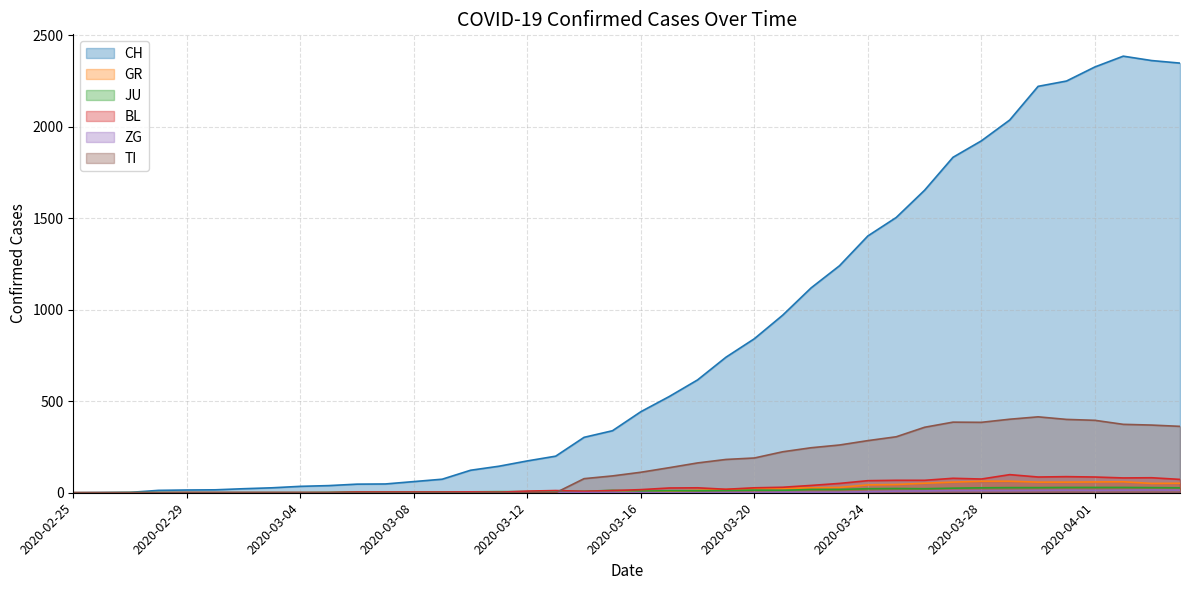

Reading left to right, extract all data points from this chart.

CH: 2020-02-25=0	2020-02-26=1	2020-02-27=2	2020-02-28=13	2020-02-29=15	2020-03-01=16	2020-03-02=22	2020-03-03=27	2020-03-04=35	2020-03-05=39	2020-03-06=47	2020-03-07=48	2020-03-08=61	2020-03-09=74	2020-03-10=123	2020-03-11=145	2020-03-12=174	2020-03-13=200	2020-03-14=303	2020-03-15=339	2020-03-16=443	2020-03-17=526	2020-03-18=617	2020-03-19=741	2020-03-20=842	2020-03-21=971	2020-03-22=1120	2020-03-23=1241	2020-03-24=1404	2020-03-25=1505	2020-03-26=1654	2020-03-27=1834	2020-03-28=1924	2020-03-29=2038	2020-03-30=2222	2020-03-31=2251	2020-04-01=2328	2020-04-02=2387	2020-04-03=2363	2020-04-04=2349
GR: 2020-02-25=0	2020-02-26=0	2020-02-27=0	2020-02-28=0	2020-02-29=0	2020-03-01=0	2020-03-02=0	2020-03-03=0	2020-03-04=0	2020-03-05=0	2020-03-06=0	2020-03-07=0	2020-03-08=0	2020-03-09=0	2020-03-10=0	2020-03-11=0	2020-03-12=0	2020-03-13=0	2020-03-14=6	2020-03-15=0	2020-03-16=9	2020-03-17=9	2020-03-18=13	2020-03-19=18	2020-03-20=24	2020-03-21=24	2020-03-22=27	2020-03-23=29	2020-03-24=43	2020-03-25=45	2020-03-26=52	2020-03-27=58	2020-03-28=63	2020-03-29=63	2020-03-30=58	2020-03-31=58	2020-04-01=59	2020-04-02=60	2020-04-03=51	2020-04-04=52
JU: 2020-02-25=0	2020-02-26=0	2020-02-27=1	2020-02-28=1	2020-02-29=1	2020-03-01=1	2020-03-02=1	2020-03-03=1	2020-03-04=1	2020-03-05=2	2020-03-06=5	2020-03-07=5	2020-03-08=5	2020-03-09=5	2020-03-10=5	2020-03-11=6	2020-03-12=6	2020-03-13=8	2020-03-14=8	2020-03-15=13	2020-03-16=9	2020-03-17=11	2020-03-18=11	2020-03-19=12	2020-03-20=14	2020-03-21=13	2020-03-22=18	2020-03-23=18	2020-03-24=22	2020-03-25=23	2020-03-26=22	2020-03-27=25	2020-03-28=27	2020-03-29=28	2020-03-30=28	2020-03-31=29	2020-04-01=29	2020-04-02=29	2020-04-03=28	2020-04-04=27
BL: 2020-02-25=0	2020-02-26=0	2020-02-27=0	2020-02-28=0	2020-02-29=1	2020-03-01=1	2020-03-02=1	2020-03-03=1	2020-03-04=1	2020-03-05=1	2020-03-06=4	2020-03-07=4	2020-03-08=4	2020-03-09=4	2020-03-10=5	2020-03-11=3	2020-03-12=9	2020-03-13=12	2020-03-14=8	2020-03-15=12	2020-03-16=17	2020-03-17=26	2020-03-18=27	2020-03-19=19	2020-03-20=27	2020-03-21=30	2020-03-22=40	2020-03-23=51	2020-03-24=66	2020-03-25=68	2020-03-26=68	2020-03-27=79	2020-03-28=75	2020-03-29=99	2020-03-30=86	2020-03-31=88	2020-04-01=86	2020-04-02=81	2020-04-03=82	2020-04-04=73
ZG: 2020-02-25=0	2020-02-26=0	2020-02-27=0	2020-02-28=0	2020-02-29=0	2020-03-01=0	2020-03-02=0	2020-03-03=0	2020-03-04=0	2020-03-05=0	2020-03-06=0	2020-03-07=0	2020-03-08=0	2020-03-09=0	2020-03-10=0	2020-03-11=0	2020-03-12=0	2020-03-13=1	2020-03-14=1	2020-03-15=1	2020-03-16=1	2020-03-17=0	2020-03-18=0	2020-03-19=1	2020-03-20=1	2020-03-21=3	2020-03-22=3	2020-03-23=3	2020-03-24=6	2020-03-25=9	2020-03-26=10	2020-03-27=12	2020-03-28=12	2020-03-29=12	2020-03-30=13	2020-03-31=14	2020-04-01=13	2020-04-02=14	2020-04-03=15	2020-04-04=14
TI: 2020-02-25=0	2020-02-26=0	2020-02-27=0	2020-02-28=0	2020-02-29=0	2020-03-01=0	2020-03-02=0	2020-03-03=0	2020-03-04=0	2020-03-05=0	2020-03-06=0	2020-03-07=0	2020-03-08=0	2020-03-09=0	2020-03-10=0	2020-03-11=0	2020-03-12=0	2020-03-13=0	2020-03-14=77	2020-03-15=92	2020-03-16=112	2020-03-17=137	2020-03-18=163	2020-03-19=182	2020-03-20=190	2020-03-21=224	2020-03-22=246	2020-03-23=261	2020-03-24=285	2020-03-25=306	2020-03-26=358	2020-03-27=386	2020-03-28=385	2020-03-29=402	2020-03-30=415	2020-03-31=401	2020-04-01=396	2020-04-02=374	2020-04-03=370	2020-04-04=363